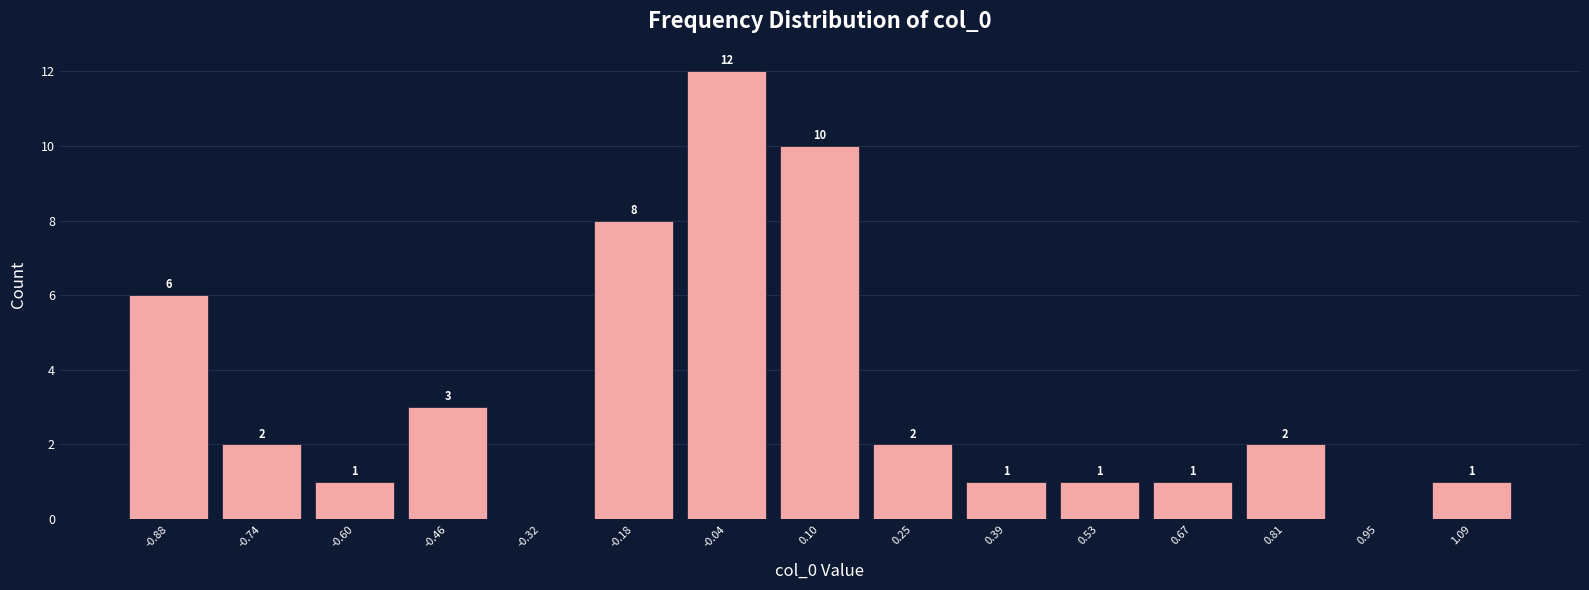

Which range on the x-axis has the tallest bar?

-0.10 to 0.04